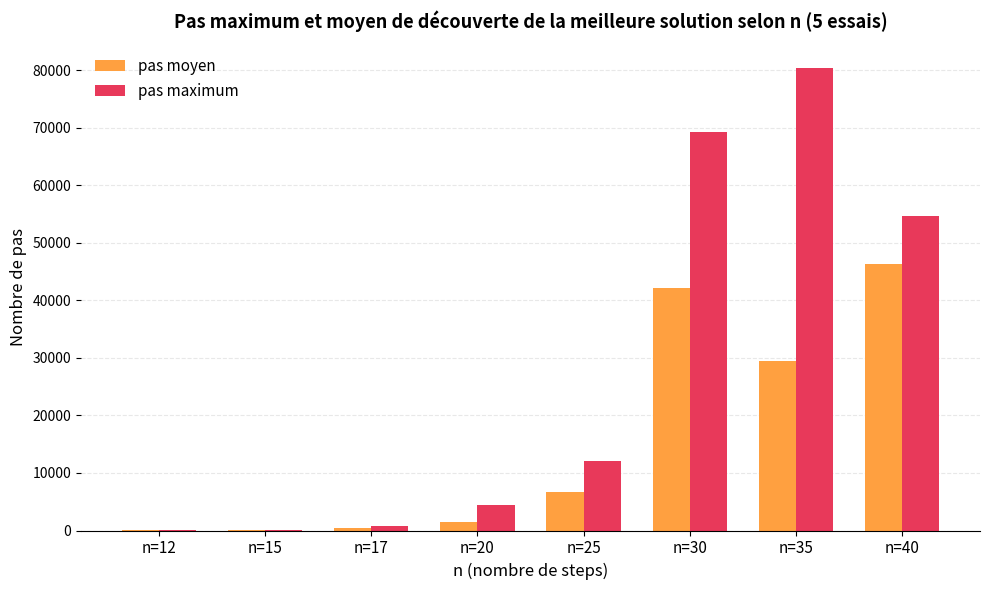

Is the value of pas moyen at n=12 greater than the value of pas maximum at n=30?

No